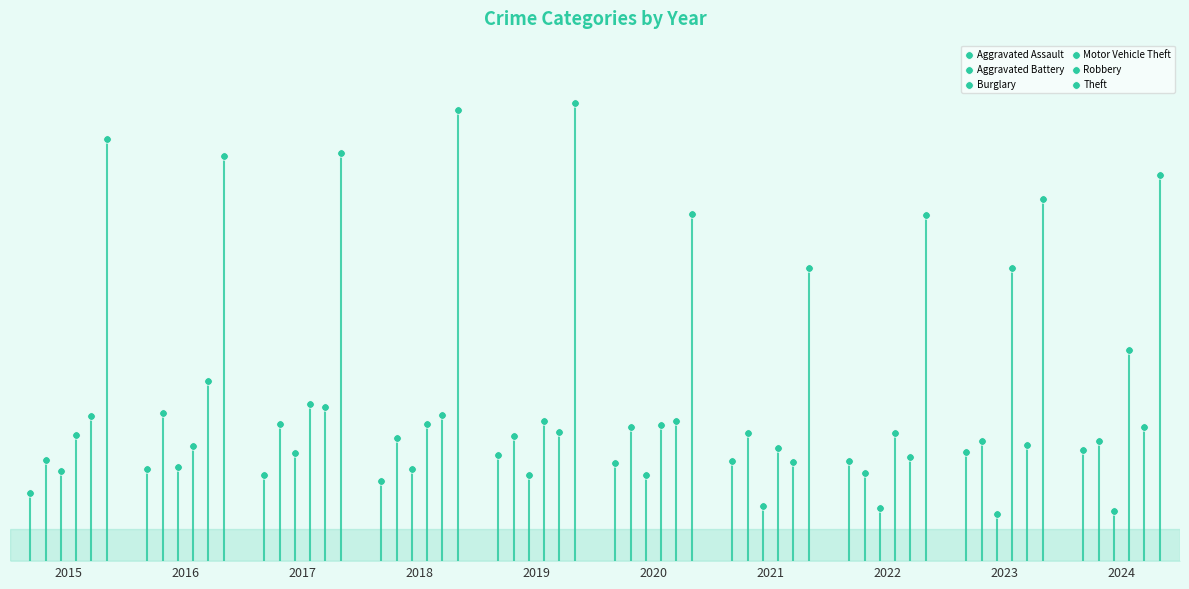

Which series contains the highest Y value?

Theft